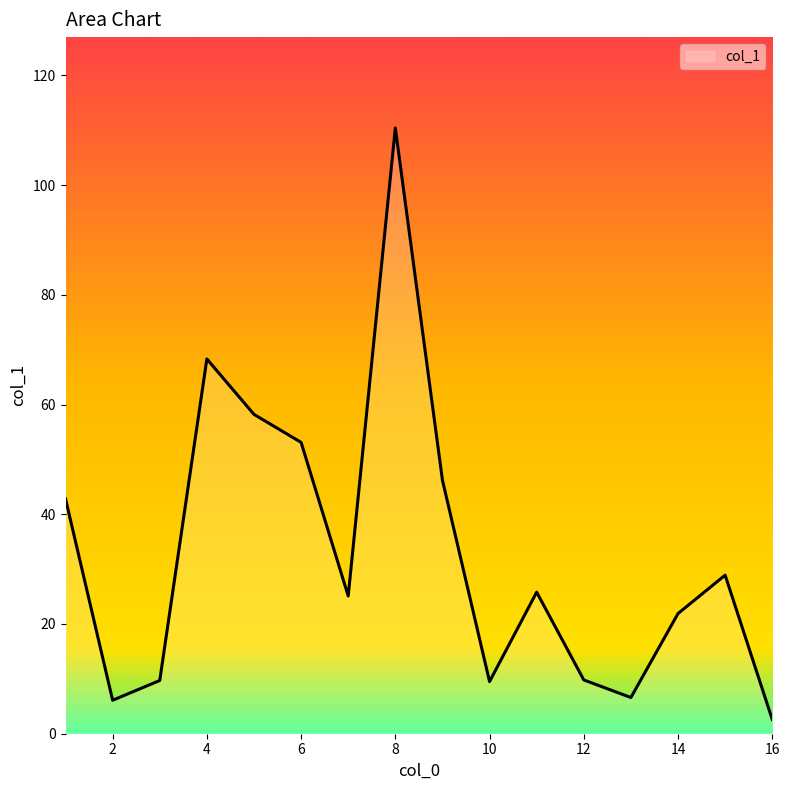

How many interior local peaks (higher than both neighbors) does the data have?

4